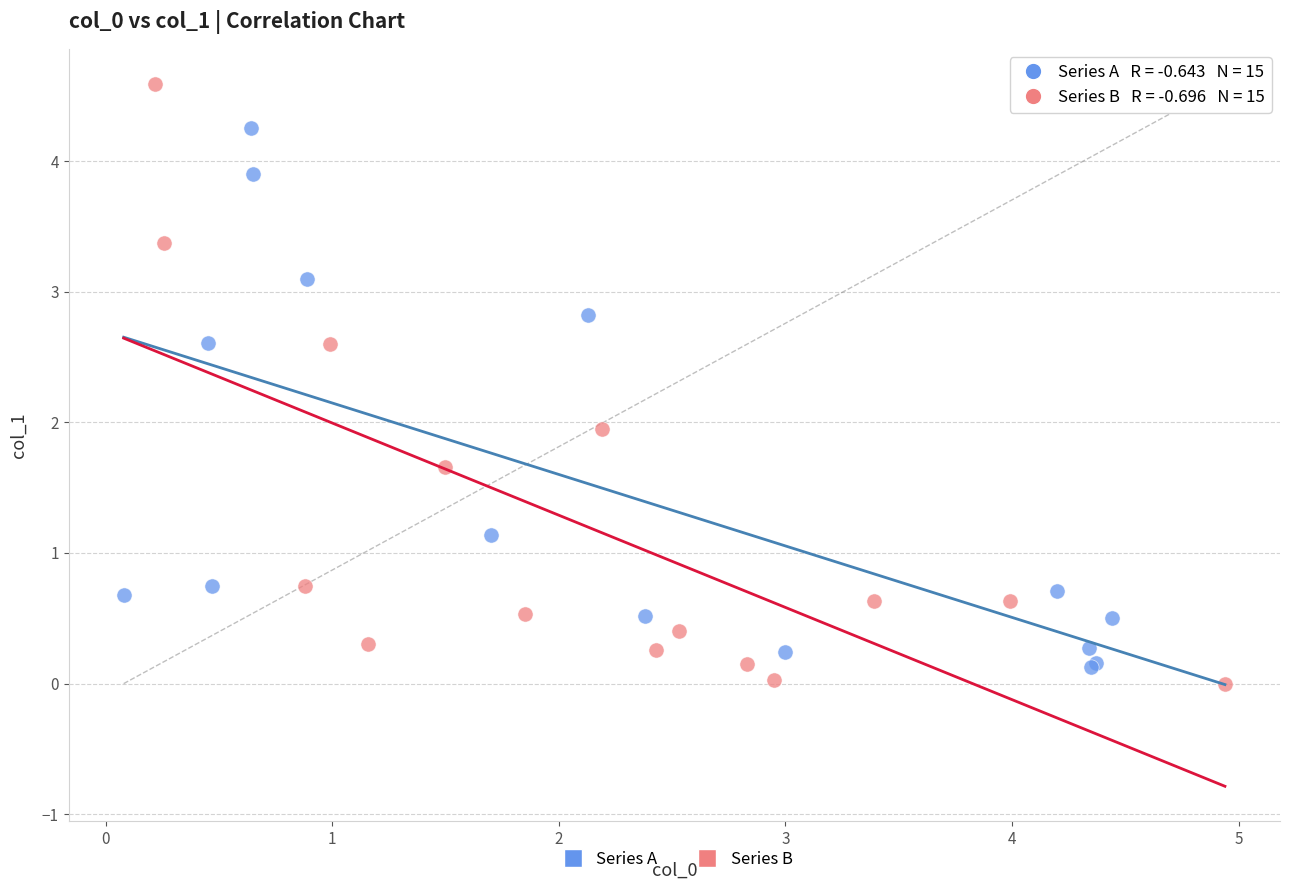

Which series contains the highest Y value?

Series B